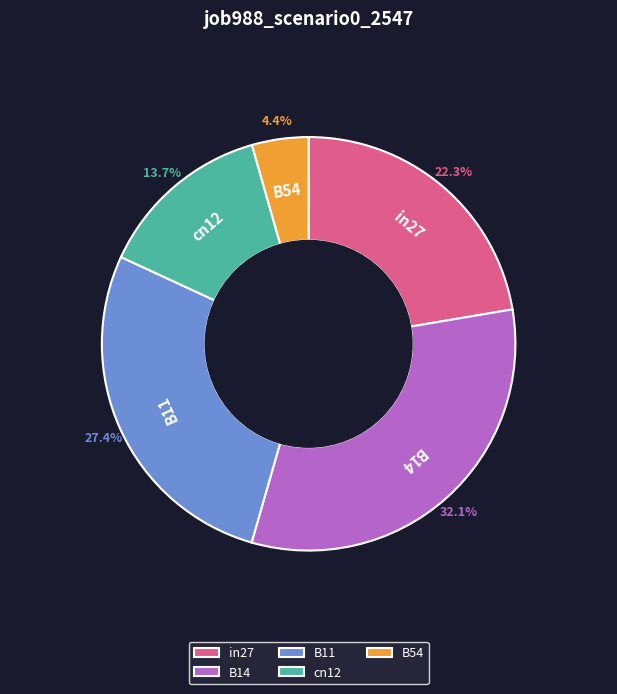

Rank the categories by value from lowest to highest.

B54, cn12, in27, B11, B14